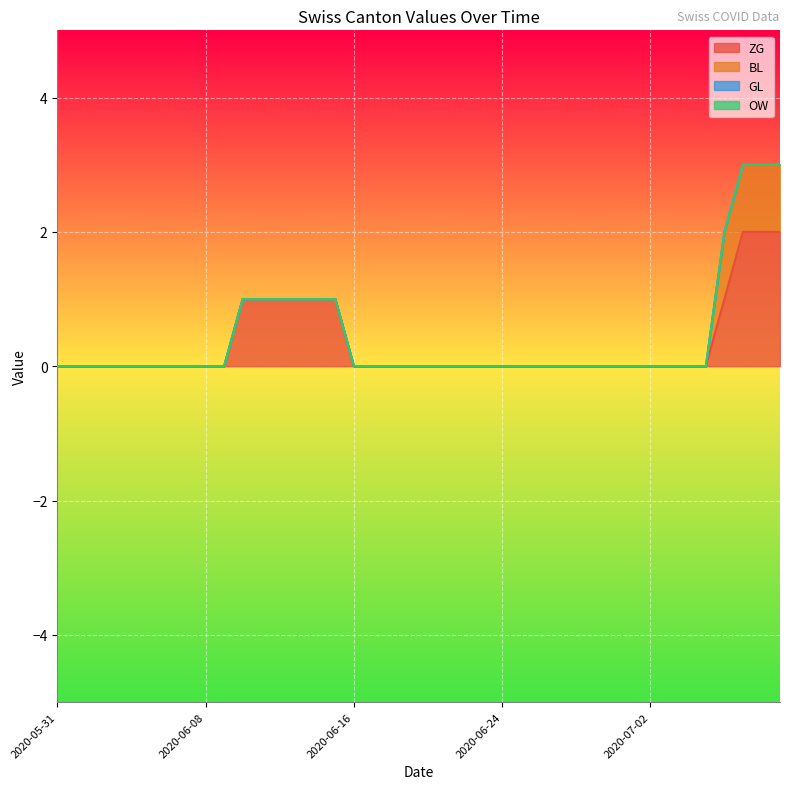

Which category has the highest value across all series?

2020-07-07